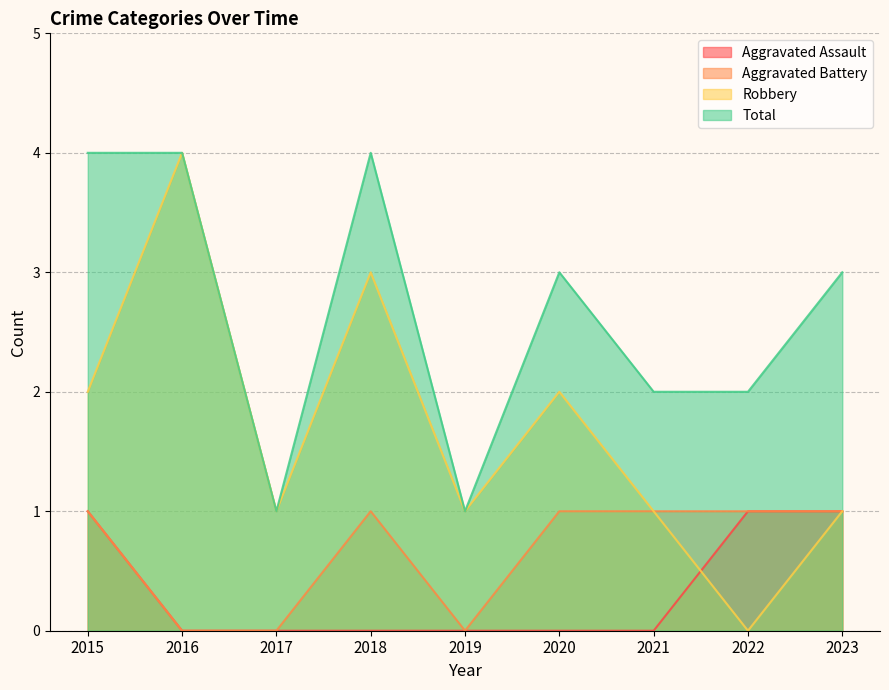

Reading left to right, what are all the values shown in this chart?

Aggravated Assault: 1	0	0	0	0	0	0	1	1
Aggravated Battery: 1	0	0	1	0	1	1	1	1
Robbery: 2	4	1	3	1	2	1	0	1
Total: 4	4	1	4	1	3	2	2	3